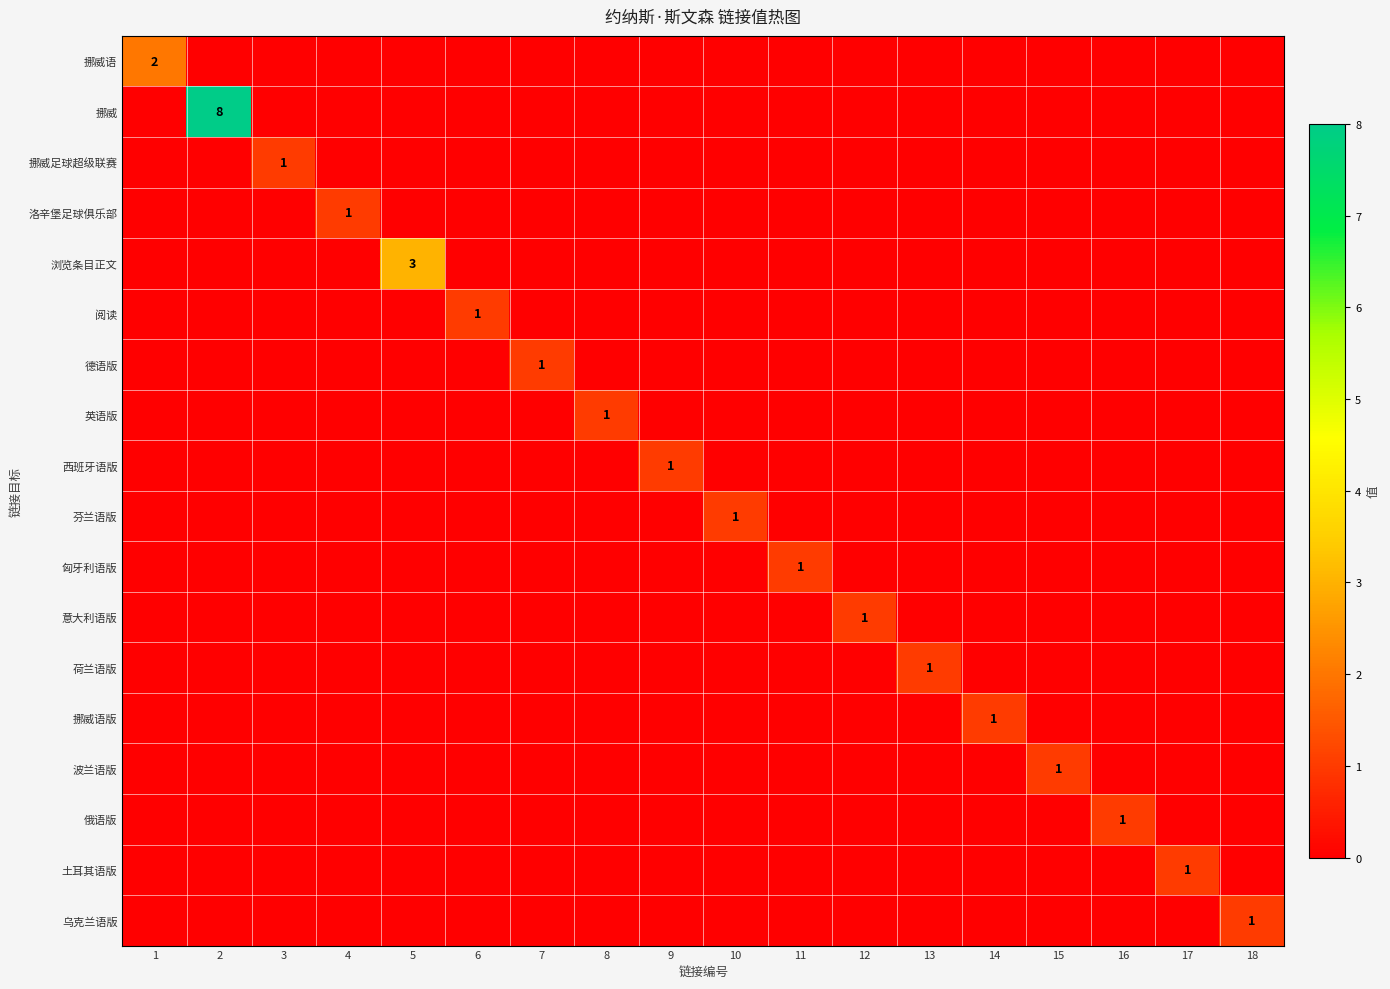

Is the value of 浏览条目正文 at 4 greater than the value of 挪威足球超级联赛 at 16?

No